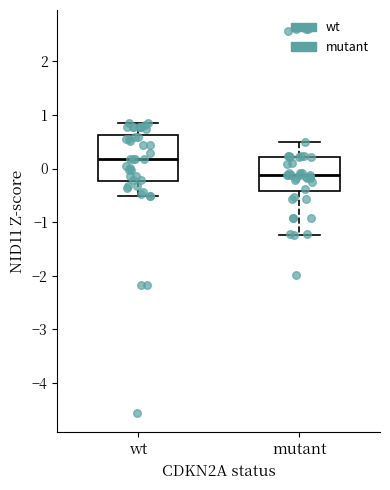

Where does the lower whisker of the box for wt end on the y-axis? The values are not printed on the chart, so give them approximately, as read against the axis.

-0.5